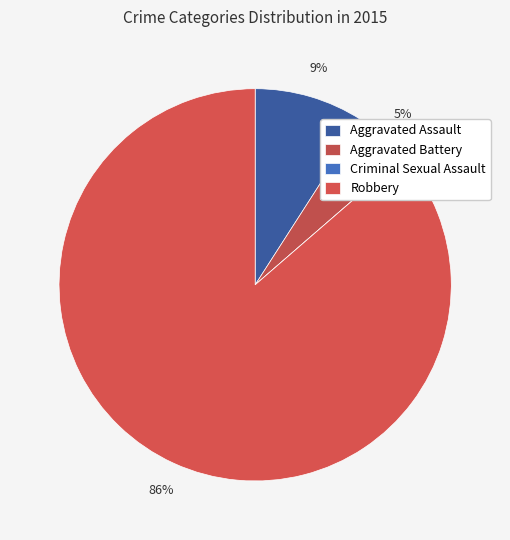

To the nearest percent, what percentage of the pie is Aggravated Battery?

5%